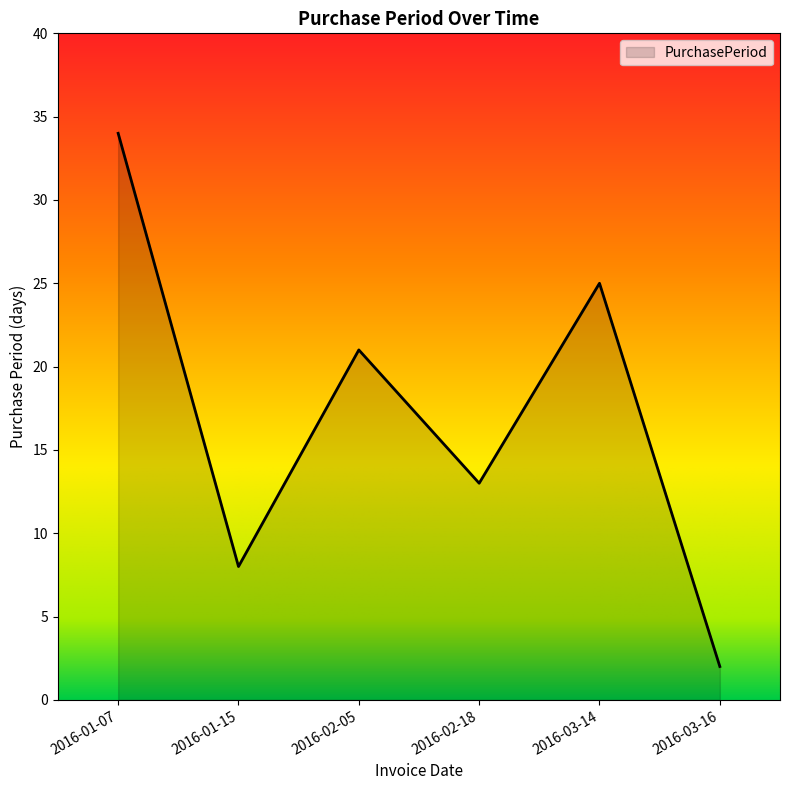

Is it true that the value at 2016-03-14 is 25?

True